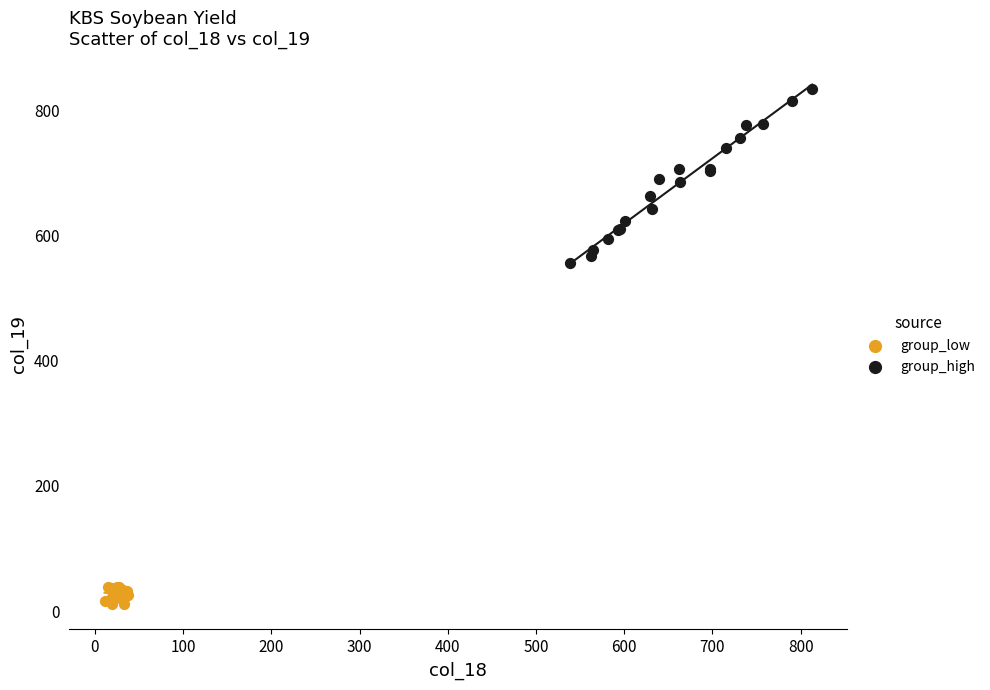

Which series has the largest Y range (max minus min)?

group_high